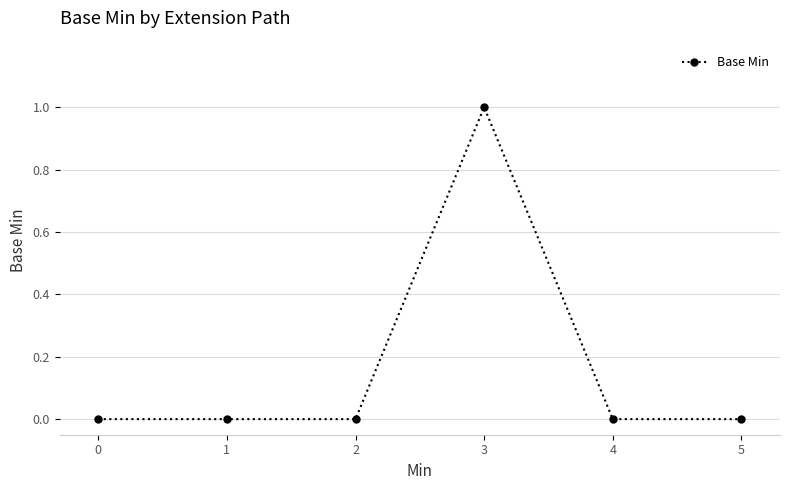

Reading left to right, what are all the values shown in this chart?

0=0	1=0	2=0	3=1	4=0	5=0